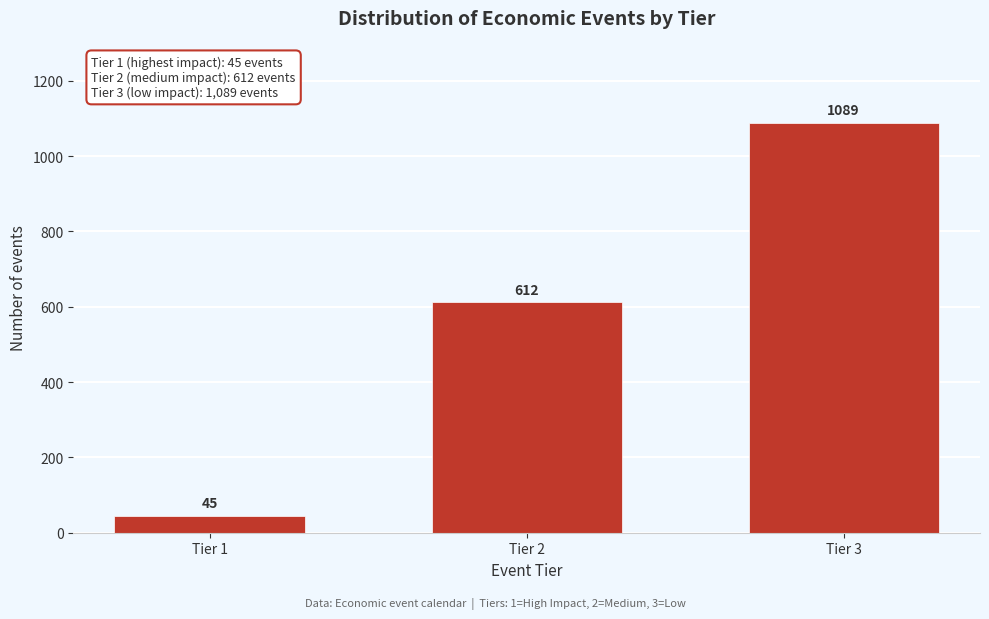

Reading left to right, what are all the values shown in this chart?

Tier 1=45	Tier 2=612	Tier 3=1089